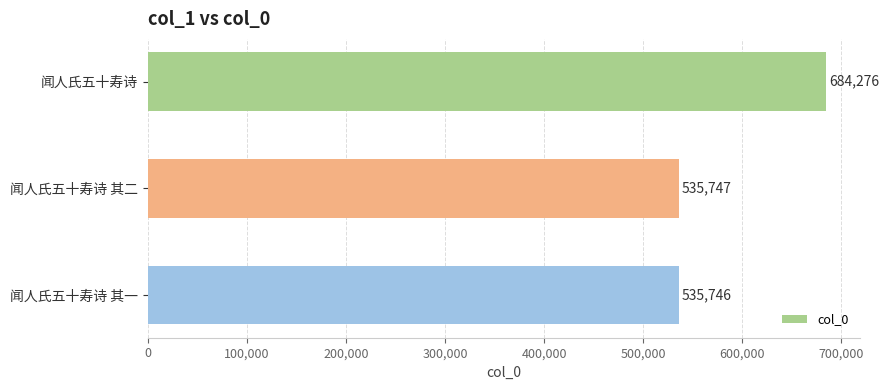

At which label is the value closest to 610011?

闻人氏五十寿诗 其二